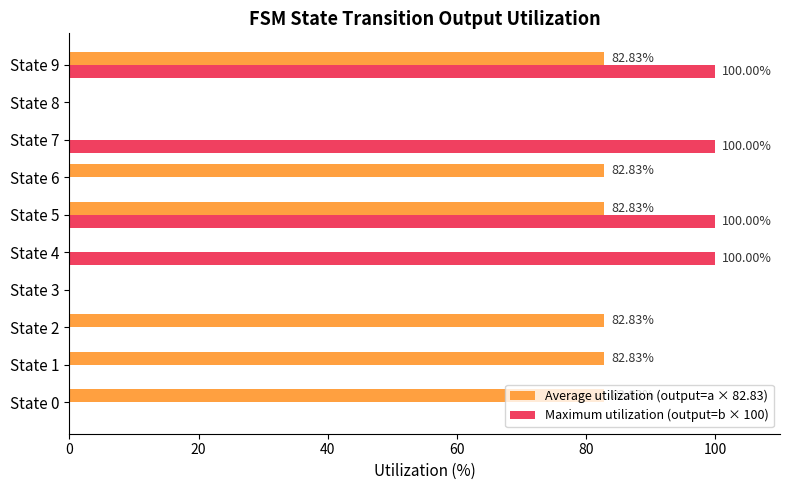

Between State 2 and State 4, which series saw the biggest shift?

Maximum utilization (output=b × 100)